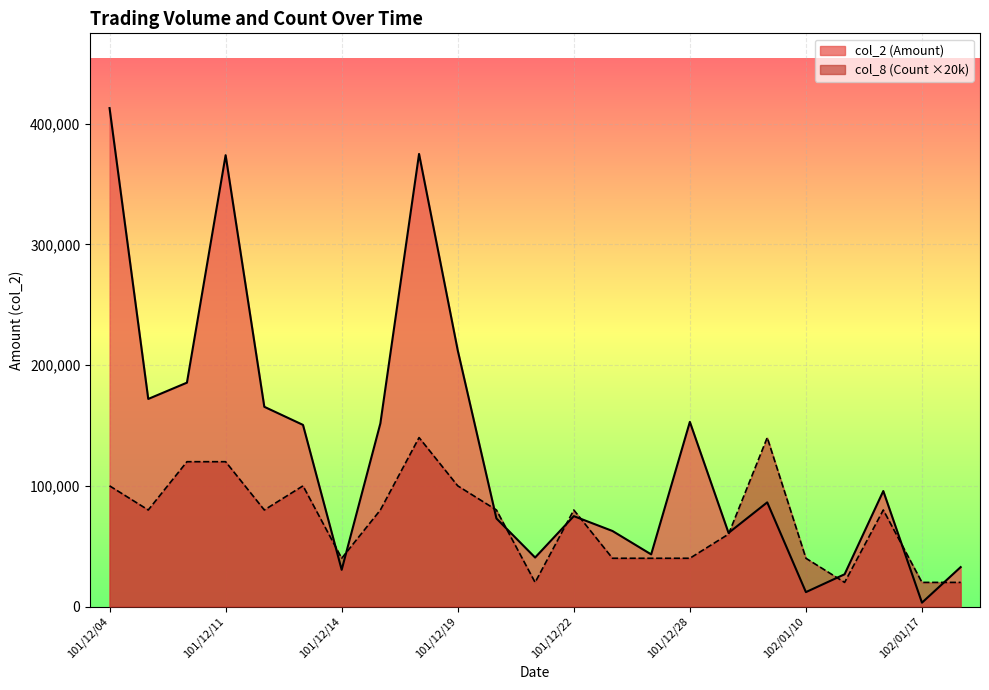

Which series ends up on top after the final intersection of col_8 (Count) and col_2 (Amount)?

col_2 (Amount)